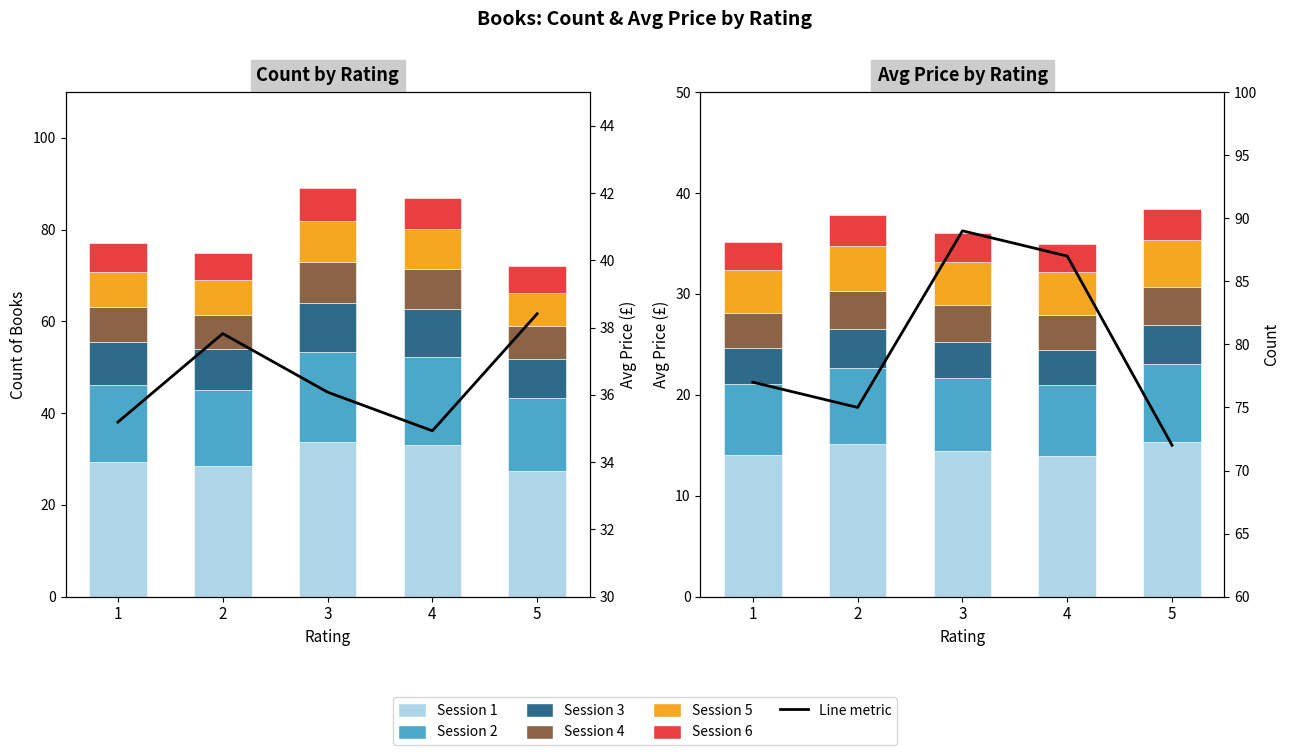

Which series has the widest spread of values?

Count